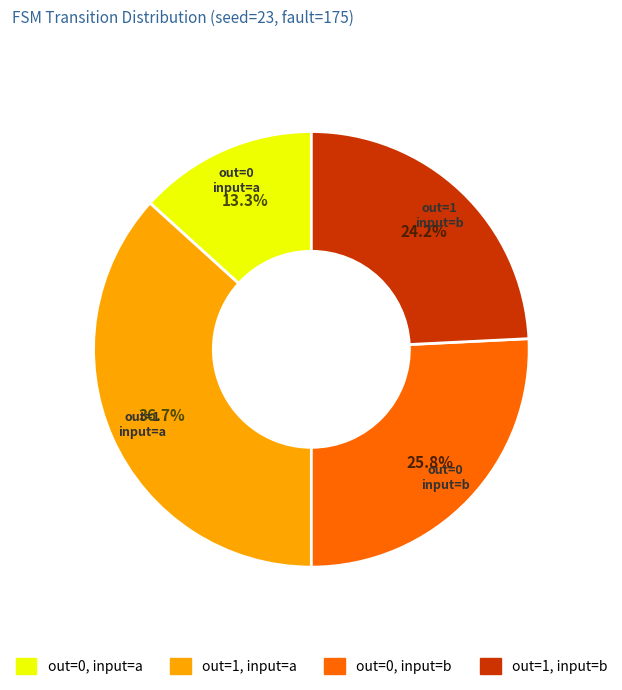

Is there any slice that represents more than half of the pie?

No